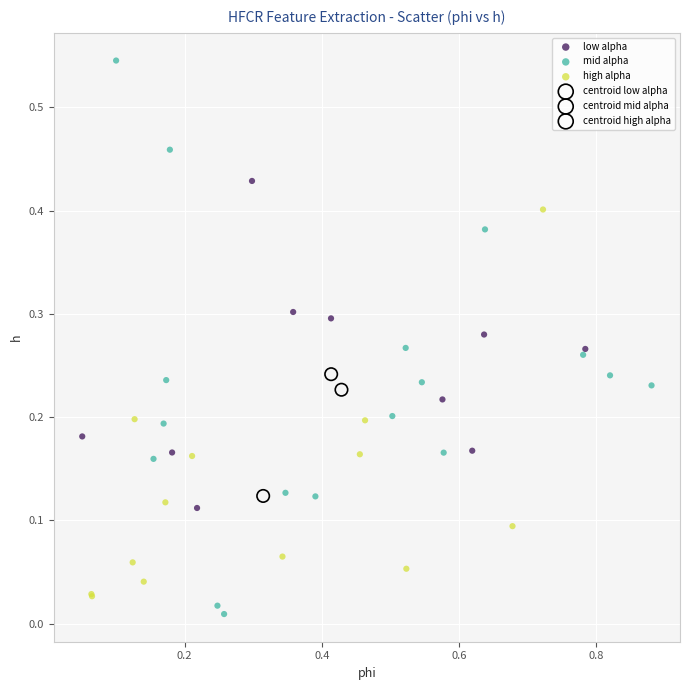

What are all the series names shown in the legend?

low alpha, mid alpha, high alpha, centroid low alpha, centroid mid alpha, centroid high alpha